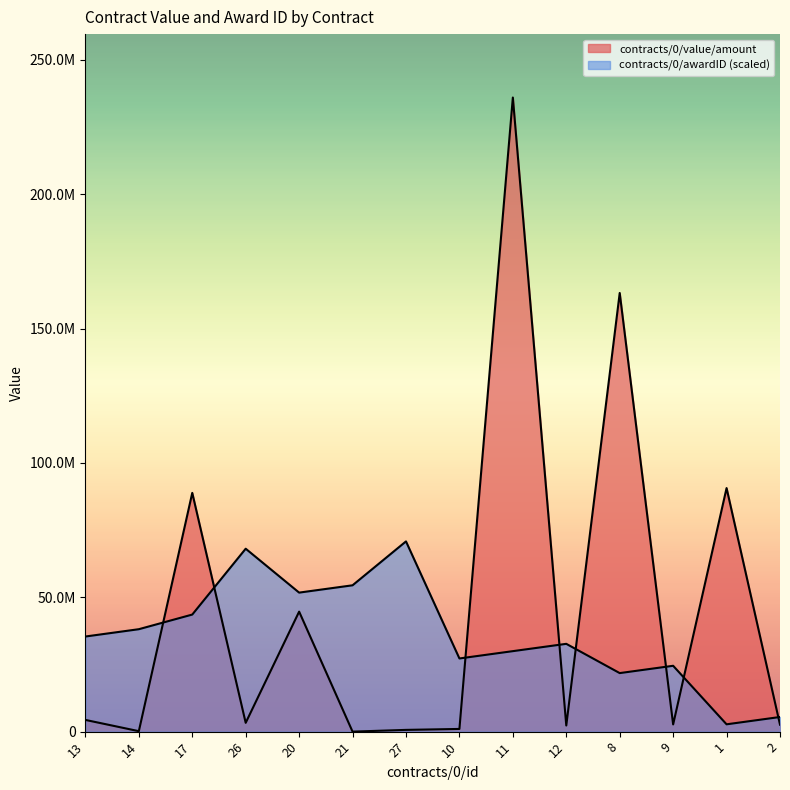

At which category does the chart reach its minimum across all series?

21